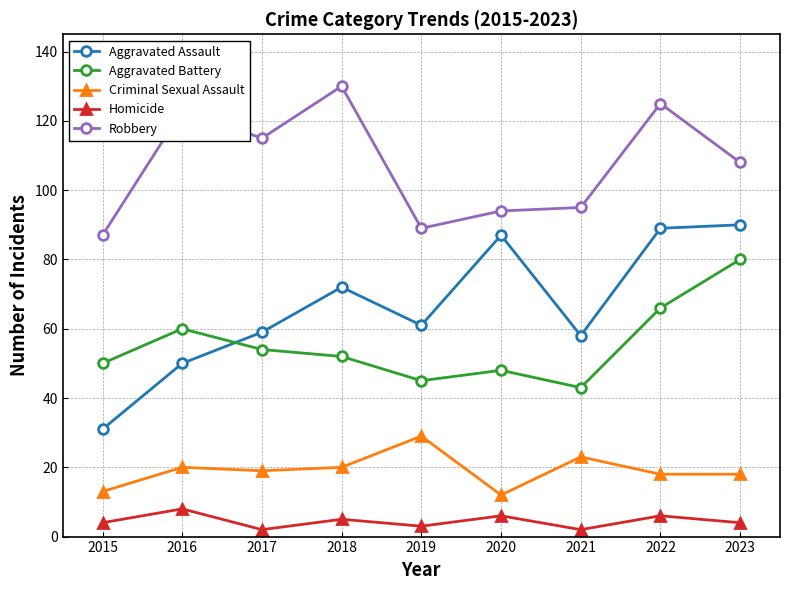

What are all the series names shown in the legend?

Aggravated Assault, Aggravated Battery, Criminal Sexual Assault, Homicide, Robbery